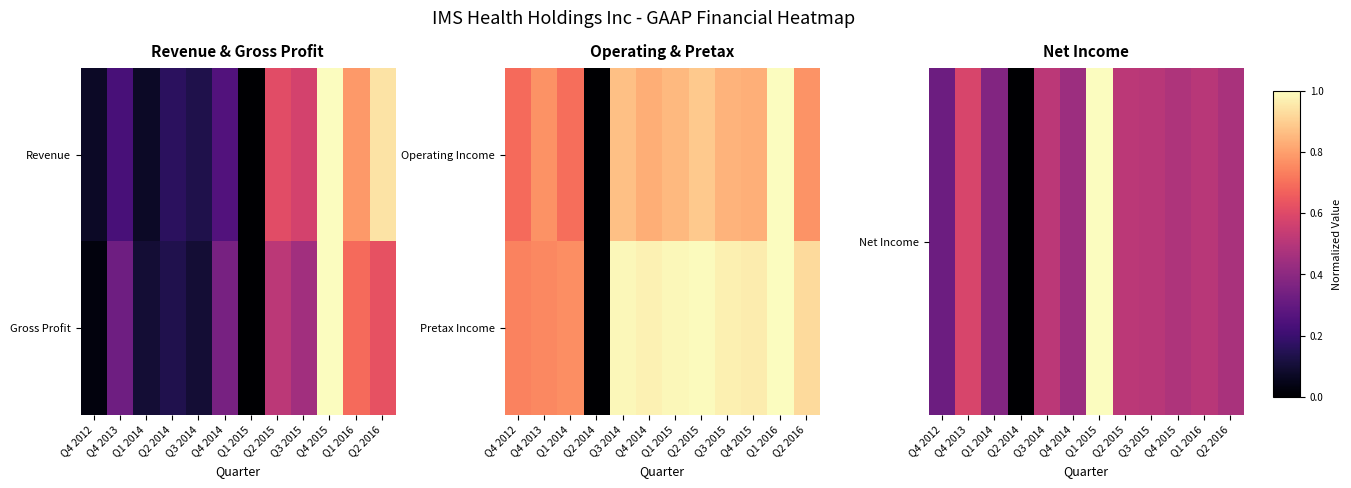

Read the Pretax Income value at Q2 2015.

1.0